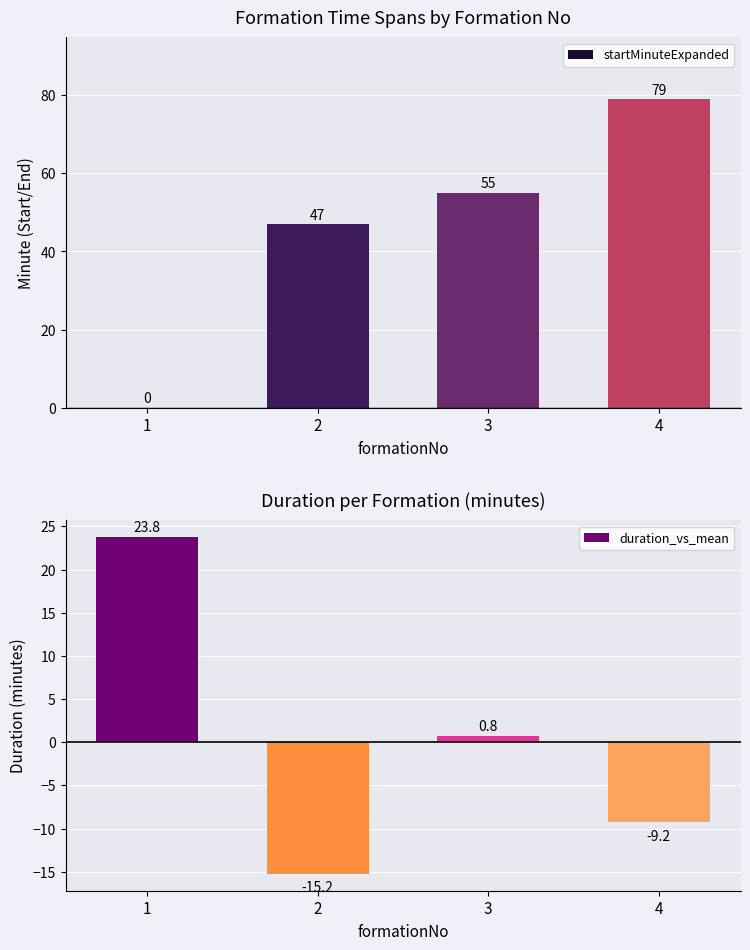

Which series has the largest range (max minus min)?

startMinuteExpanded